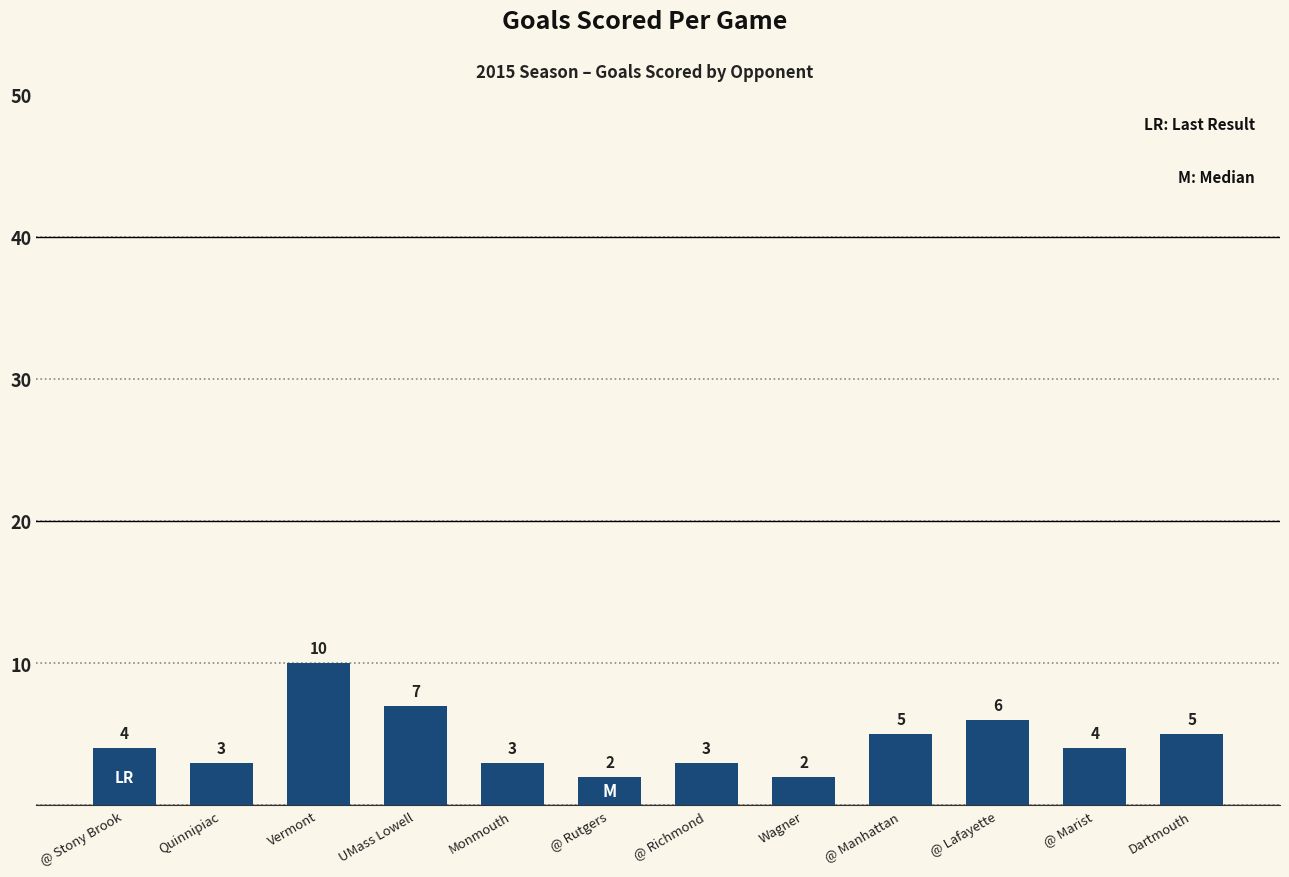

Which has a higher value, @ Stony Brook or Dartmouth?

Dartmouth